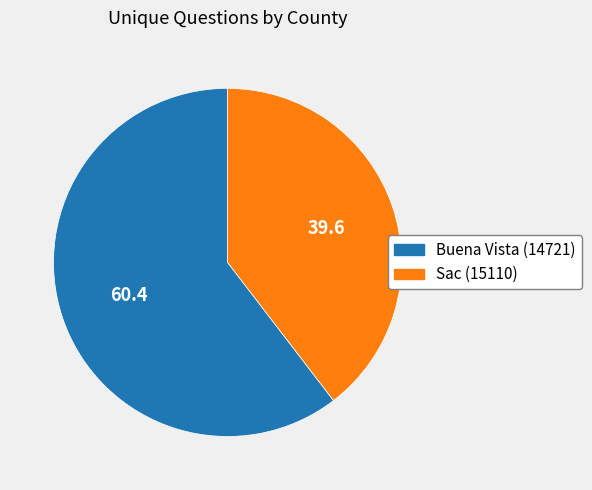

Which has a higher value, Buena Vista (14721) or Sac (15110)?

Buena Vista (14721)